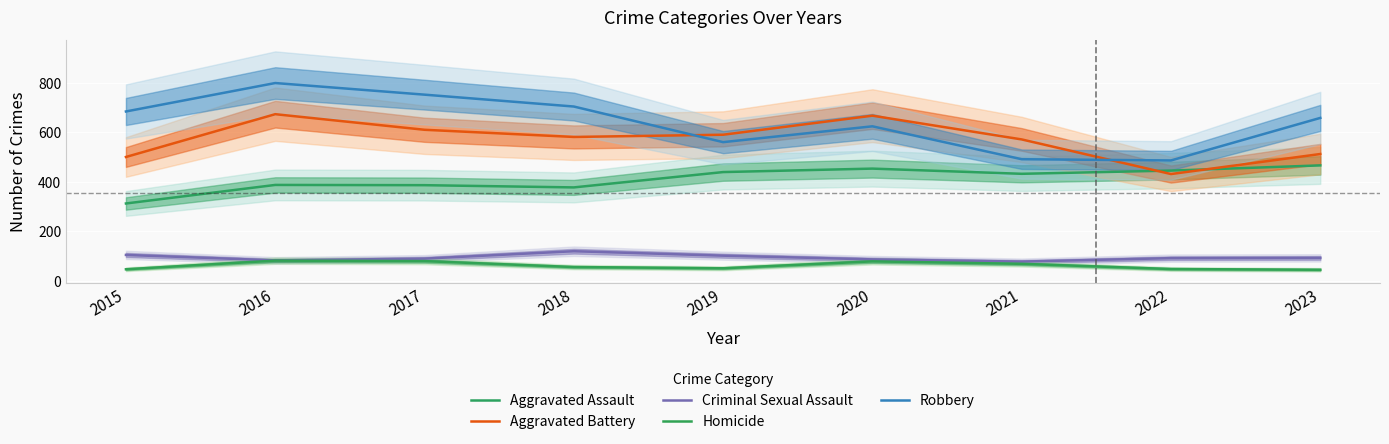

How many data points in Homicide are above 56?

4